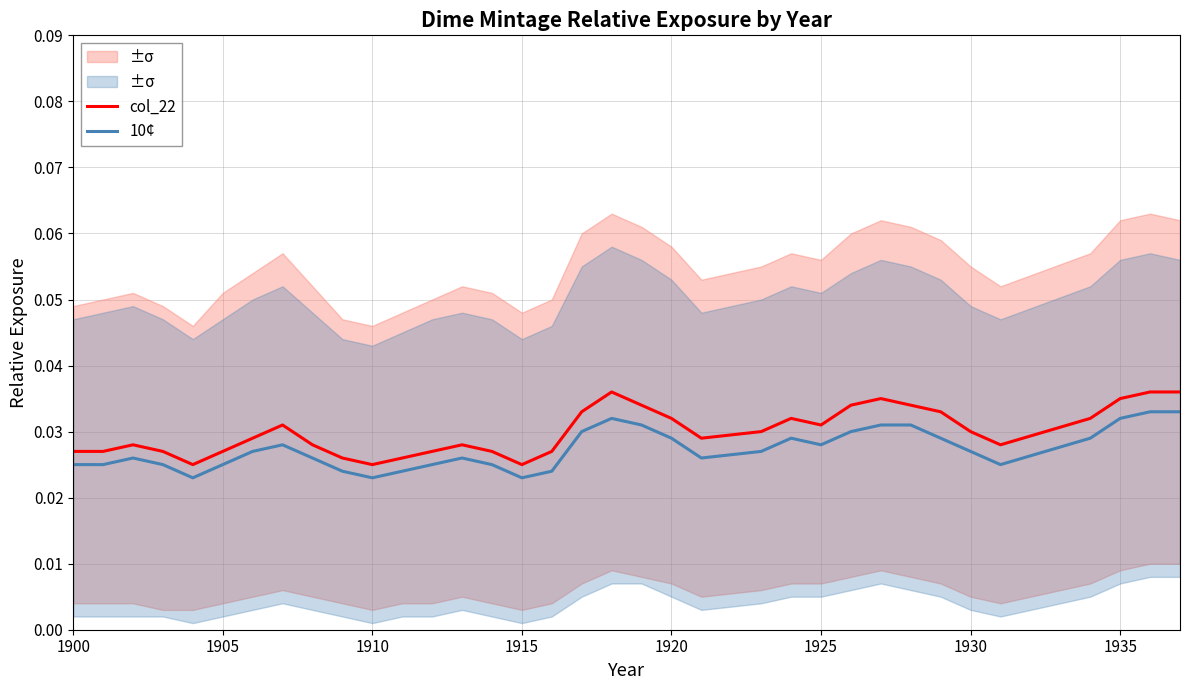

Is this an area chart (filled region under the line)?

No